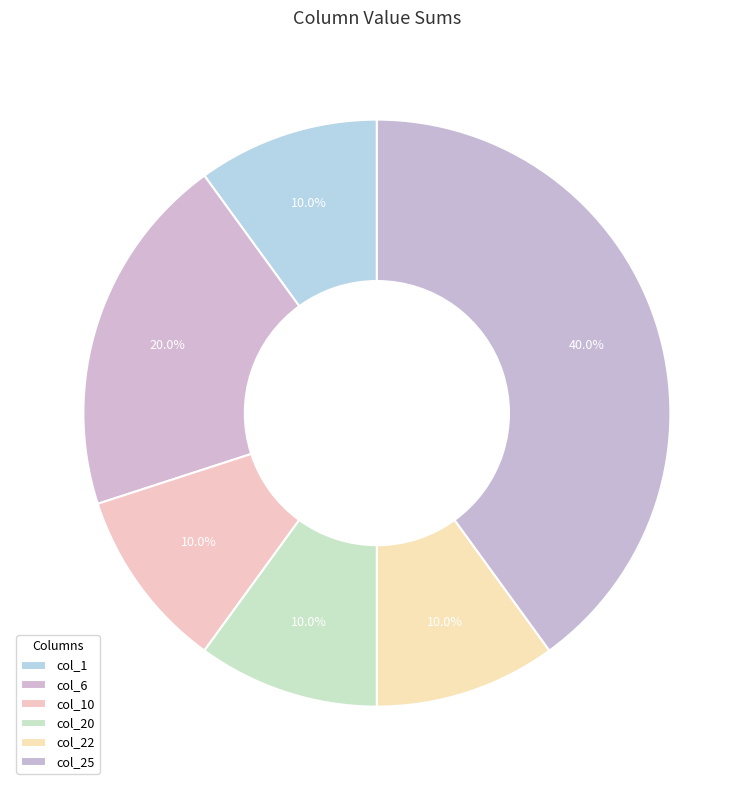

To the nearest percent, what is the average slice percentage?

17%